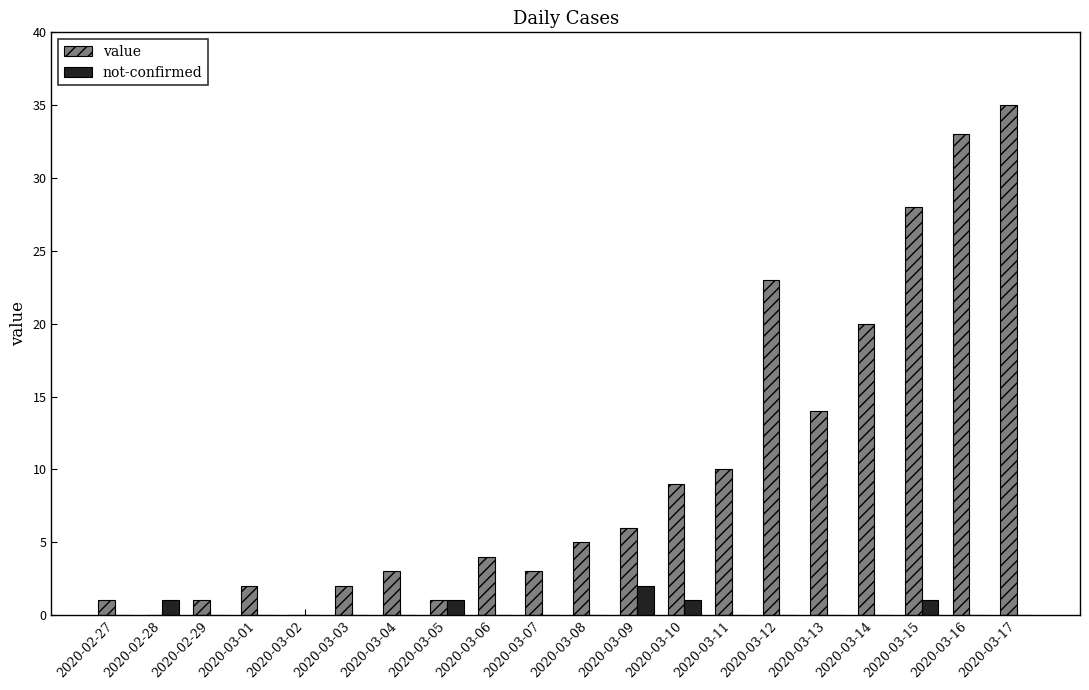

What is the sum of all value values?

200